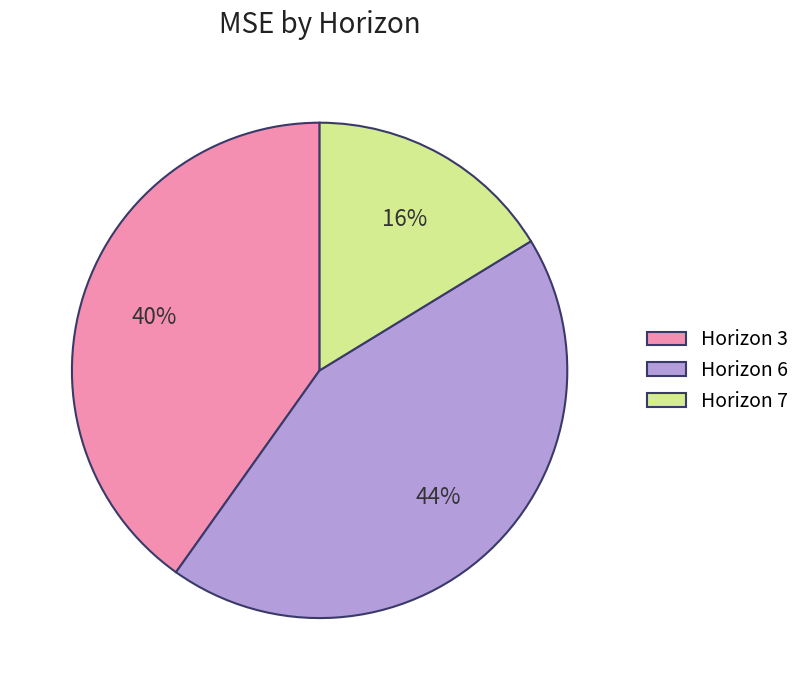

Do Horizon 3 and Horizon 6 together represent more than half of the pie?

Yes